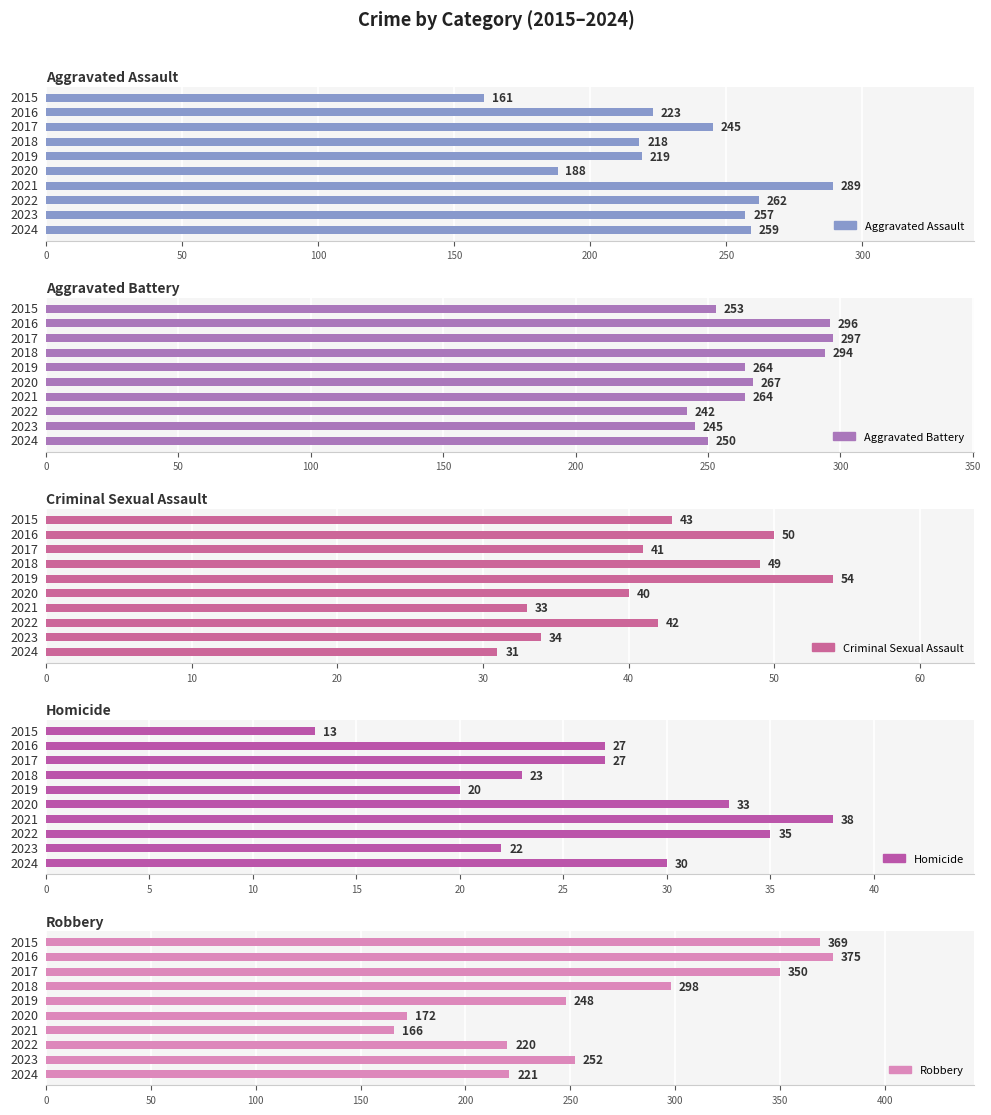

Does the chart contain stacked bars?

No